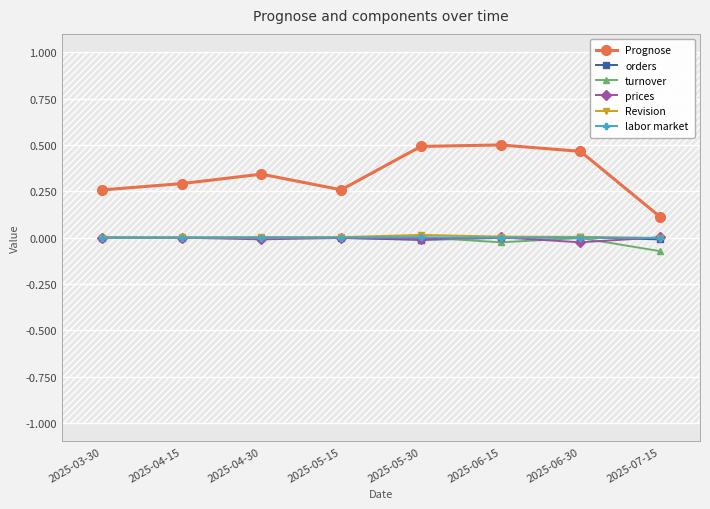

What is the spread (max minus min) of values at 2025-05-30?

0.5